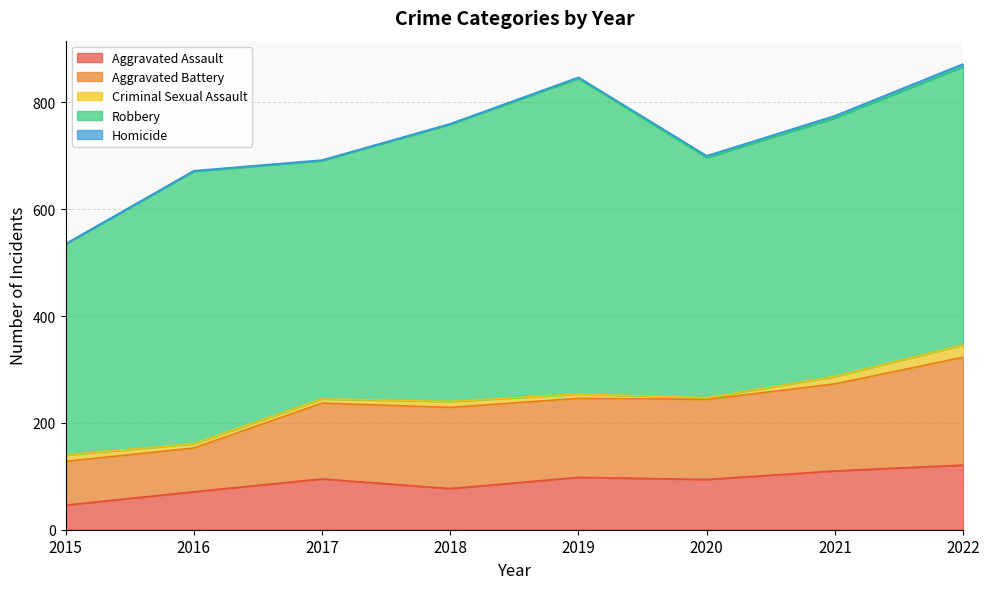

Reading left to right, what are all the values shown in this chart?

Aggravated Assault: 2015=46	2016=71	2017=95	2018=77	2019=98	2020=94	2021=110	2022=121
Aggravated Battery: 2015=82	2016=82	2017=142	2018=152	2019=148	2020=150	2021=163	2022=202
Criminal Sexual Assault: 2015=12	2016=8	2017=8	2018=11	2019=8	2020=3	2021=14	2022=23
Robbery: 2015=395	2016=510	2017=446	2018=519	2019=591	2020=450	2021=484	2022=521
Homicide: 2015=0	2016=1	2017=1	2018=1	2019=2	2020=3	2021=4	2022=5